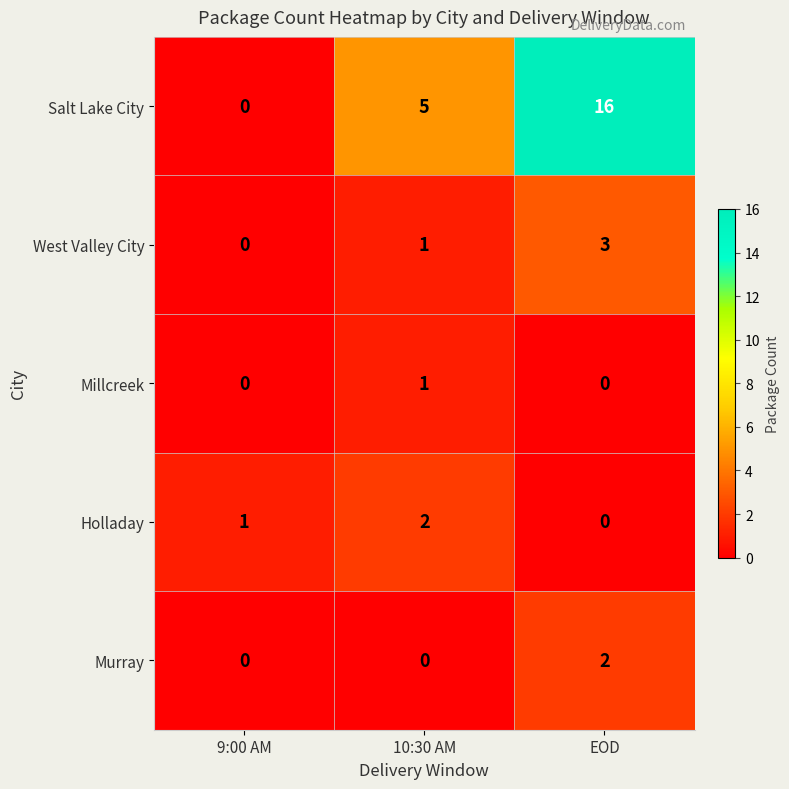

What value does the Salt Lake City series have at EOD?

16